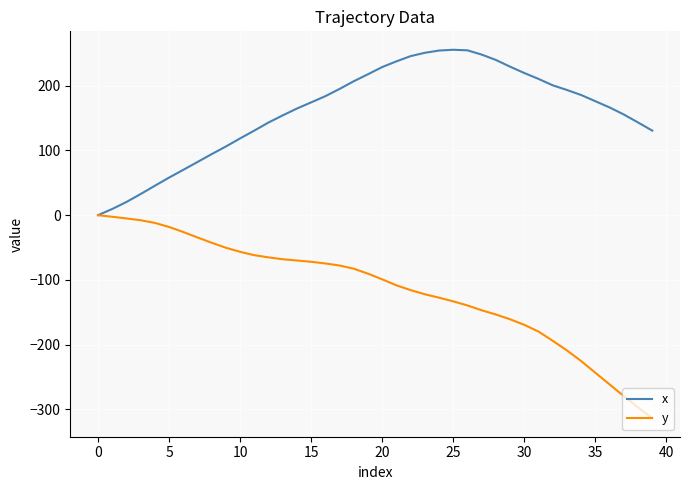

What is the maximum value for x?

255.7